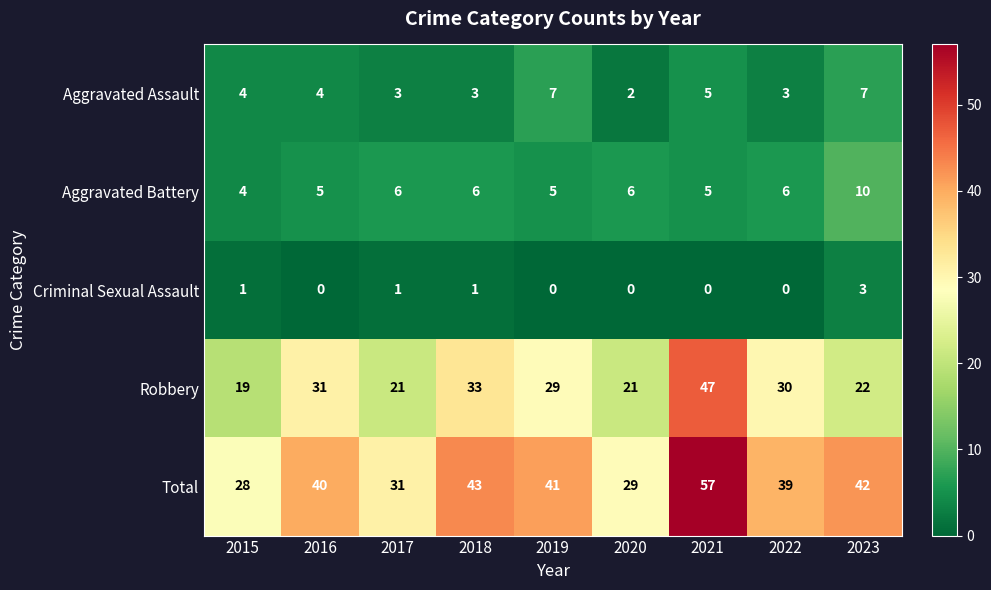

What is the maximum value for Aggravated Assault?

7